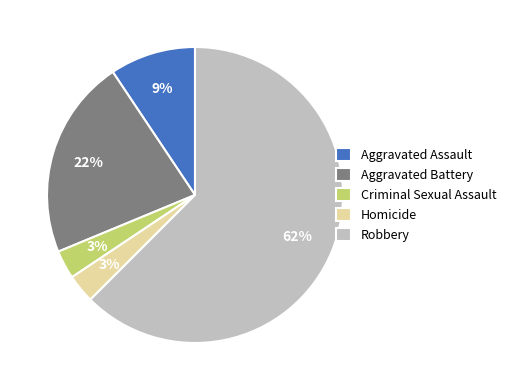

Between Aggravated Assault and Robbery, which is larger?

Robbery